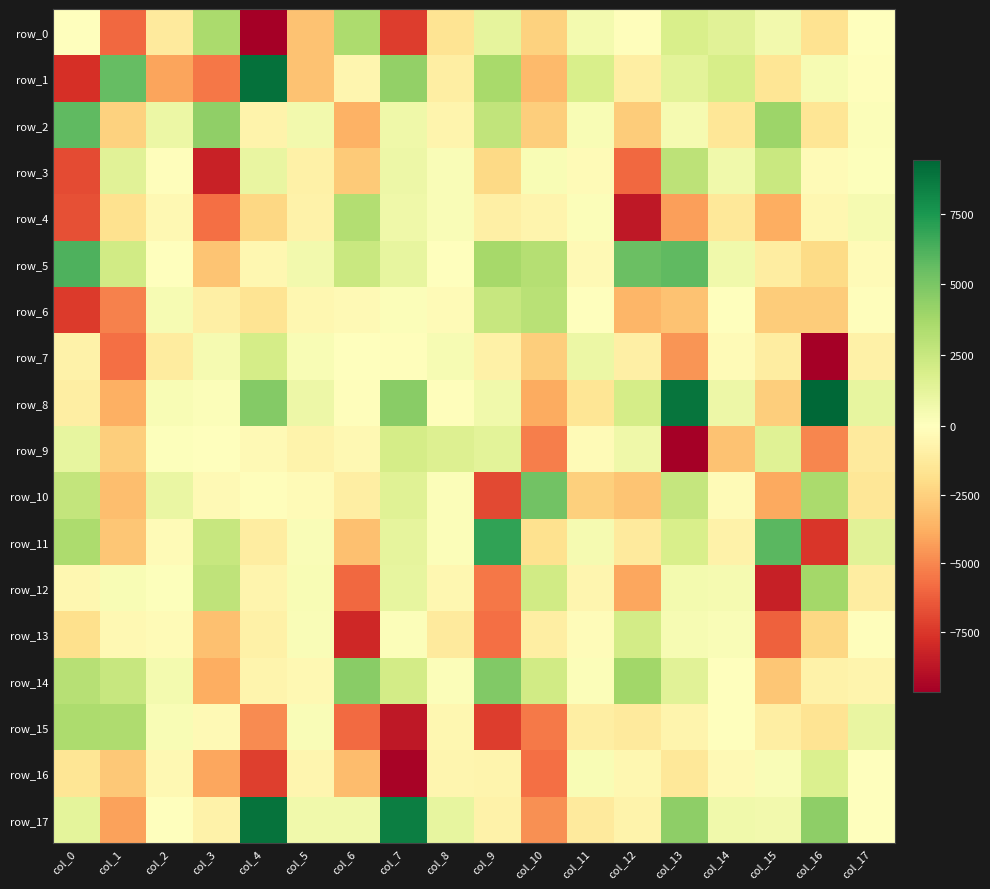

Is it true that row_12 equals 135.3 at col_2?

True